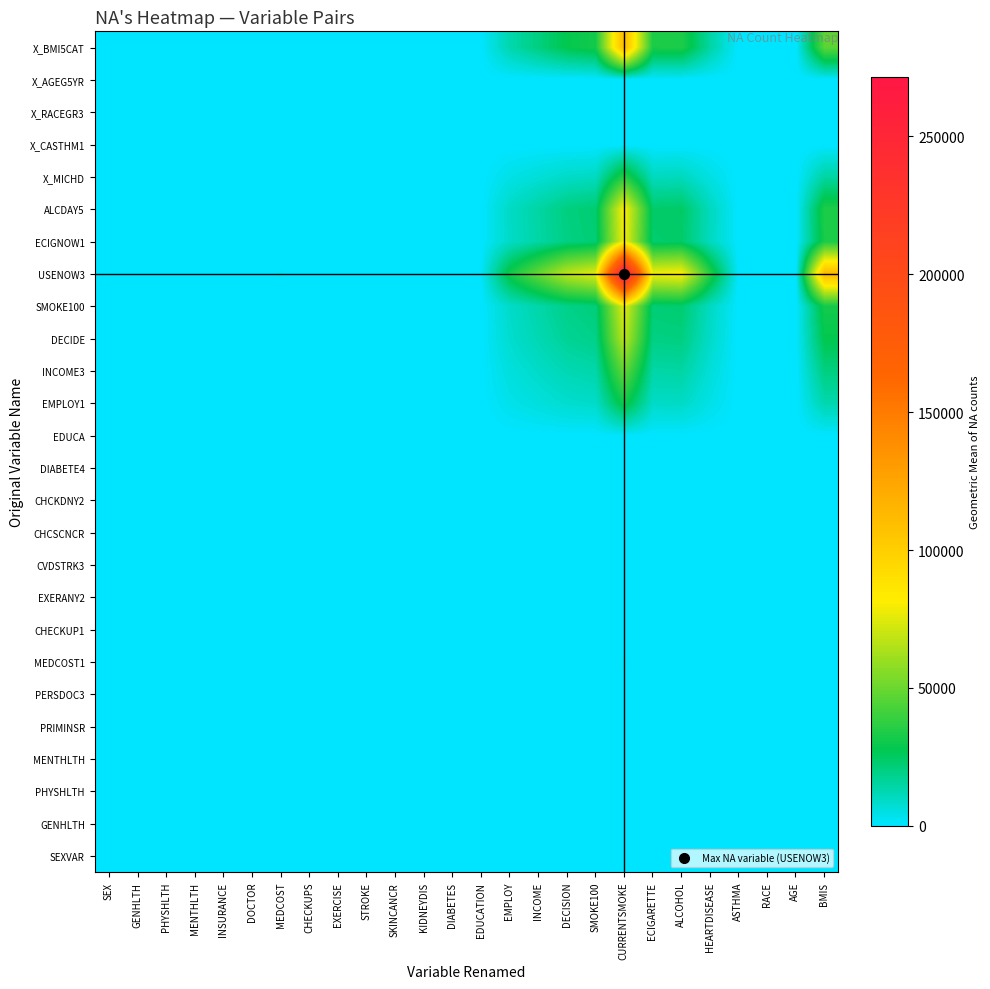

Reading right to left, list all the values displayed in this chart.

SEXVAR: BMIS=0.0	AGE=0.0	RACE=0.0	ASTHMA=0.0	HEARTDISEASE=0.0	ALCOHOL=0.0	ECIGARETTE=0.0	CURRENTSMOKE=0.0	SMOKE100=0.0	DECISION=0.0	INCOME=0.0	EMPLOY=0.0	EDUCATION=0.0	DIABETES=0.0	KIDNEYDIS=0.0	SKINCANCR=0.0	STROKE=0.0	EXERCISE=0.0	CHECKUPS=0.0	MEDCOST=0.0	DOCTOR=0.0	INSURANCE=0.0	MENTHLTH=0.0	PHYSHLTH=0.0	GENHLTH=0.0	SEX=0.0
GENHLTH: BMIS=432.9	AGE=0.0	RACE=0.0	ASTHMA=0.0	HEARTDISEASE=136.2	ALCOHOL=313.0	ECIGARETTE=303.5	CURRENTSMOKE=1041.6	SMOKE100=291.4	DECISION=259.6	INCOME=188.1	EMPLOY=119.8	EDUCATION=4.5	DIABETES=3.5	KIDNEYDIS=3.5	SKINCANCR=2.8	STROKE=2.8	EXERCISE=2.8	CHECKUPS=2.8	MEDCOST=4.5	DOCTOR=2.8	INSURANCE=3.5	MENTHLTH=2.8	PHYSHLTH=3.5	GENHLTH=4.0	SEX=0.0
PHYSHLTH: BMIS=374.9	AGE=0.0	RACE=0.0	ASTHMA=0.0	HEARTDISEASE=117.9	ALCOHOL=271.0	ECIGARETTE=262.8	CURRENTSMOKE=902.1	SMOKE100=252.4	DECISION=224.8	INCOME=162.9	EMPLOY=103.7	EDUCATION=3.9	DIABETES=3.0	KIDNEYDIS=3.0	SKINCANCR=2.4	STROKE=2.4	EXERCISE=2.4	CHECKUPS=2.4	MEDCOST=3.9	DOCTOR=2.4	INSURANCE=3.0	MENTHLTH=2.4	PHYSHLTH=3.0	GENHLTH=3.5	SEX=0.0
MENTHLTH: BMIS=306.1	AGE=0.0	RACE=0.0	ASTHMA=0.0	HEARTDISEASE=96.3	ALCOHOL=221.3	ECIGARETTE=214.6	CURRENTSMOKE=736.5	SMOKE100=206.1	DECISION=183.5	INCOME=133.0	EMPLOY=84.7	EDUCATION=3.2	DIABETES=2.4	KIDNEYDIS=2.4	SKINCANCR=2.0	STROKE=2.0	EXERCISE=2.0	CHECKUPS=2.0	MEDCOST=3.2	DOCTOR=2.0	INSURANCE=2.4	MENTHLTH=2.0	PHYSHLTH=2.4	GENHLTH=2.8	SEX=0.0
PRIMINSR: BMIS=374.9	AGE=0.0	RACE=0.0	ASTHMA=0.0	HEARTDISEASE=117.9	ALCOHOL=271.0	ECIGARETTE=262.8	CURRENTSMOKE=902.1	SMOKE100=252.4	DECISION=224.8	INCOME=162.9	EMPLOY=103.7	EDUCATION=3.9	DIABETES=3.0	KIDNEYDIS=3.0	SKINCANCR=2.4	STROKE=2.4	EXERCISE=2.4	CHECKUPS=2.4	MEDCOST=3.9	DOCTOR=2.4	INSURANCE=3.0	MENTHLTH=2.4	PHYSHLTH=3.0	GENHLTH=3.5	SEX=0.0
PERSDOC3: BMIS=306.1	AGE=0.0	RACE=0.0	ASTHMA=0.0	HEARTDISEASE=96.3	ALCOHOL=221.3	ECIGARETTE=214.6	CURRENTSMOKE=736.5	SMOKE100=206.1	DECISION=183.5	INCOME=133.0	EMPLOY=84.7	EDUCATION=3.2	DIABETES=2.4	KIDNEYDIS=2.4	SKINCANCR=2.0	STROKE=2.0	EXERCISE=2.0	CHECKUPS=2.0	MEDCOST=3.2	DOCTOR=2.0	INSURANCE=2.4	MENTHLTH=2.0	PHYSHLTH=2.4	GENHLTH=2.8	SEX=0.0
MEDCOST1: BMIS=484.0	AGE=0.0	RACE=0.0	ASTHMA=0.0	HEARTDISEASE=152.2	ALCOHOL=349.9	ECIGARETTE=339.3	CURRENTSMOKE=1164.6	SMOKE100=325.8	DECISION=290.2	INCOME=210.3	EMPLOY=133.9	EDUCATION=5.0	DIABETES=3.9	KIDNEYDIS=3.9	SKINCANCR=3.2	STROKE=3.2	EXERCISE=3.2	CHECKUPS=3.2	MEDCOST=5.0	DOCTOR=3.2	INSURANCE=3.9	MENTHLTH=3.2	PHYSHLTH=3.9	GENHLTH=4.5	SEX=0.0
CHECKUP1: BMIS=306.1	AGE=0.0	RACE=0.0	ASTHMA=0.0	HEARTDISEASE=96.3	ALCOHOL=221.3	ECIGARETTE=214.6	CURRENTSMOKE=736.5	SMOKE100=206.1	DECISION=183.5	INCOME=133.0	EMPLOY=84.7	EDUCATION=3.2	DIABETES=2.4	KIDNEYDIS=2.4	SKINCANCR=2.0	STROKE=2.0	EXERCISE=2.0	CHECKUPS=2.0	MEDCOST=3.2	DOCTOR=2.0	INSURANCE=2.4	MENTHLTH=2.0	PHYSHLTH=2.4	GENHLTH=2.8	SEX=0.0
EXERANY2: BMIS=306.1	AGE=0.0	RACE=0.0	ASTHMA=0.0	HEARTDISEASE=96.3	ALCOHOL=221.3	ECIGARETTE=214.6	CURRENTSMOKE=736.5	SMOKE100=206.1	DECISION=183.5	INCOME=133.0	EMPLOY=84.7	EDUCATION=3.2	DIABETES=2.4	KIDNEYDIS=2.4	SKINCANCR=2.0	STROKE=2.0	EXERCISE=2.0	CHECKUPS=2.0	MEDCOST=3.2	DOCTOR=2.0	INSURANCE=2.4	MENTHLTH=2.0	PHYSHLTH=2.4	GENHLTH=2.8	SEX=0.0
CVDSTRK3: BMIS=306.1	AGE=0.0	RACE=0.0	ASTHMA=0.0	HEARTDISEASE=96.3	ALCOHOL=221.3	ECIGARETTE=214.6	CURRENTSMOKE=736.5	SMOKE100=206.1	DECISION=183.5	INCOME=133.0	EMPLOY=84.7	EDUCATION=3.2	DIABETES=2.4	KIDNEYDIS=2.4	SKINCANCR=2.0	STROKE=2.0	EXERCISE=2.0	CHECKUPS=2.0	MEDCOST=3.2	DOCTOR=2.0	INSURANCE=2.4	MENTHLTH=2.0	PHYSHLTH=2.4	GENHLTH=2.8	SEX=0.0
CHCSCNCR: BMIS=306.1	AGE=0.0	RACE=0.0	ASTHMA=0.0	HEARTDISEASE=96.3	ALCOHOL=221.3	ECIGARETTE=214.6	CURRENTSMOKE=736.5	SMOKE100=206.1	DECISION=183.5	INCOME=133.0	EMPLOY=84.7	EDUCATION=3.2	DIABETES=2.4	KIDNEYDIS=2.4	SKINCANCR=2.0	STROKE=2.0	EXERCISE=2.0	CHECKUPS=2.0	MEDCOST=3.2	DOCTOR=2.0	INSURANCE=2.4	MENTHLTH=2.0	PHYSHLTH=2.4	GENHLTH=2.8	SEX=0.0
CHCKDNY2: BMIS=374.9	AGE=0.0	RACE=0.0	ASTHMA=0.0	HEARTDISEASE=117.9	ALCOHOL=271.0	ECIGARETTE=262.8	CURRENTSMOKE=902.1	SMOKE100=252.4	DECISION=224.8	INCOME=162.9	EMPLOY=103.7	EDUCATION=3.9	DIABETES=3.0	KIDNEYDIS=3.0	SKINCANCR=2.4	STROKE=2.4	EXERCISE=2.4	CHECKUPS=2.4	MEDCOST=3.9	DOCTOR=2.4	INSURANCE=3.0	MENTHLTH=2.4	PHYSHLTH=3.0	GENHLTH=3.5	SEX=0.0
DIABETE4: BMIS=374.9	AGE=0.0	RACE=0.0	ASTHMA=0.0	HEARTDISEASE=117.9	ALCOHOL=271.0	ECIGARETTE=262.8	CURRENTSMOKE=902.1	SMOKE100=252.4	DECISION=224.8	INCOME=162.9	EMPLOY=103.7	EDUCATION=3.9	DIABETES=3.0	KIDNEYDIS=3.0	SKINCANCR=2.4	STROKE=2.4	EXERCISE=2.4	CHECKUPS=2.4	MEDCOST=3.9	DOCTOR=2.4	INSURANCE=3.0	MENTHLTH=2.4	PHYSHLTH=3.0	GENHLTH=3.5	SEX=0.0
EDUCA: BMIS=484.0	AGE=0.0	RACE=0.0	ASTHMA=0.0	HEARTDISEASE=152.2	ALCOHOL=349.9	ECIGARETTE=339.3	CURRENTSMOKE=1164.6	SMOKE100=325.8	DECISION=290.2	INCOME=210.3	EMPLOY=133.9	EDUCATION=5.0	DIABETES=3.9	KIDNEYDIS=3.9	SKINCANCR=3.2	STROKE=3.2	EXERCISE=3.2	CHECKUPS=3.2	MEDCOST=5.0	DOCTOR=3.2	INSURANCE=3.9	MENTHLTH=3.2	PHYSHLTH=3.9	GENHLTH=4.5	SEX=0.0
EMPLOY1: BMIS=12965.5	AGE=0.0	RACE=0.0	ASTHMA=0.0	HEARTDISEASE=4078.0	ALCOHOL=9373.3	ECIGARETTE=9089.2	CURRENTSMOKE=31196.3	SMOKE100=8728.1	DECISION=7773.8	INCOME=5634.1	EMPLOY=3588.0	EDUCATION=133.9	DIABETES=103.7	KIDNEYDIS=103.7	SKINCANCR=84.7	STROKE=84.7	EXERCISE=84.7	CHECKUPS=84.7	MEDCOST=133.9	DOCTOR=84.7	INSURANCE=103.7	MENTHLTH=84.7	PHYSHLTH=103.7	GENHLTH=119.8	SEX=0.0
INCOME3: BMIS=20359.3	AGE=0.0	RACE=0.0	ASTHMA=0.0	HEARTDISEASE=6403.6	ALCOHOL=14718.6	ECIGARETTE=14272.4	CURRENTSMOKE=48986.3	SMOKE100=13705.5	DECISION=12207.0	INCOME=8847.0	EMPLOY=5634.1	EDUCATION=210.3	DIABETES=162.9	KIDNEYDIS=162.9	SKINCANCR=133.0	STROKE=133.0	EXERCISE=133.0	CHECKUPS=133.0	MEDCOST=210.3	DOCTOR=133.0	INSURANCE=162.9	MENTHLTH=133.0	PHYSHLTH=162.9	GENHLTH=188.1	SEX=0.0
DECIDE: BMIS=28091.4	AGE=0.0	RACE=0.0	ASTHMA=0.0	HEARTDISEASE=8835.6	ALCOHOL=20308.5	ECIGARETTE=19692.9	CURRENTSMOKE=67590.6	SMOKE100=18910.6	DECISION=16843.0	INCOME=12207.0	EMPLOY=7773.8	EDUCATION=290.2	DIABETES=224.8	KIDNEYDIS=224.8	SKINCANCR=183.5	STROKE=183.5	EXERCISE=183.5	CHECKUPS=183.5	MEDCOST=290.2	DOCTOR=183.5	INSURANCE=224.8	MENTHLTH=183.5	PHYSHLTH=224.8	GENHLTH=259.6	SEX=0.0
SMOKE100: BMIS=31539.8	AGE=0.0	RACE=0.0	ASTHMA=0.0	HEARTDISEASE=9920.2	ALCOHOL=22801.5	ECIGARETTE=22110.3	CURRENTSMOKE=75887.9	SMOKE100=21232.0	DECISION=18910.6	INCOME=13705.5	EMPLOY=8728.1	EDUCATION=325.8	DIABETES=252.4	KIDNEYDIS=252.4	SKINCANCR=206.1	STROKE=206.1	EXERCISE=206.1	CHECKUPS=206.1	MEDCOST=325.8	DOCTOR=206.1	INSURANCE=252.4	MENTHLTH=206.1	PHYSHLTH=252.4	GENHLTH=291.4	SEX=0.0
USENOW3: BMIS=112730.4	AGE=0.0	RACE=0.0	ASTHMA=0.0	HEARTDISEASE=35457.0	ALCOHOL=81497.6	ECIGARETTE=79027.2	CURRENTSMOKE=271240.0	SMOKE100=75887.9	DECISION=67590.6	INCOME=48986.3	EMPLOY=31196.3	EDUCATION=1164.6	DIABETES=902.1	KIDNEYDIS=902.1	SKINCANCR=736.5	STROKE=736.5	EXERCISE=736.5	CHECKUPS=736.5	MEDCOST=1164.6	DOCTOR=736.5	INSURANCE=902.1	MENTHLTH=736.5	PHYSHLTH=902.1	GENHLTH=1041.6	SEX=0.0
ECIGNOW1: BMIS=32844.6	AGE=0.0	RACE=0.0	ASTHMA=0.0	HEARTDISEASE=10330.6	ALCOHOL=23744.8	ECIGARETTE=23025.0	CURRENTSMOKE=79027.2	SMOKE100=22110.3	DECISION=19692.9	INCOME=14272.4	EMPLOY=9089.2	EDUCATION=339.3	DIABETES=262.8	KIDNEYDIS=262.8	SKINCANCR=214.6	STROKE=214.6	EXERCISE=214.6	CHECKUPS=214.6	MEDCOST=339.3	DOCTOR=214.6	INSURANCE=262.8	MENTHLTH=214.6	PHYSHLTH=262.8	GENHLTH=303.5	SEX=0.0
ALCDAY5: BMIS=33871.3	AGE=0.0	RACE=0.0	ASTHMA=0.0	HEARTDISEASE=10653.5	ALCOHOL=24487.0	ECIGARETTE=23744.8	CURRENTSMOKE=81497.6	SMOKE100=22801.5	DECISION=20308.5	INCOME=14718.6	EMPLOY=9373.3	EDUCATION=349.9	DIABETES=271.0	KIDNEYDIS=271.0	SKINCANCR=221.3	STROKE=221.3	EXERCISE=221.3	CHECKUPS=221.3	MEDCOST=349.9	DOCTOR=221.3	INSURANCE=271.0	MENTHLTH=221.3	PHYSHLTH=271.0	GENHLTH=313.0	SEX=0.0
X_MICHD: BMIS=14736.3	AGE=0.0	RACE=0.0	ASTHMA=0.0	HEARTDISEASE=4635.0	ALCOHOL=10653.5	ECIGARETTE=10330.6	CURRENTSMOKE=35457.0	SMOKE100=9920.2	DECISION=8835.6	INCOME=6403.6	EMPLOY=4078.0	EDUCATION=152.2	DIABETES=117.9	KIDNEYDIS=117.9	SKINCANCR=96.3	STROKE=96.3	EXERCISE=96.3	CHECKUPS=96.3	MEDCOST=152.2	DOCTOR=96.3	INSURANCE=117.9	MENTHLTH=96.3	PHYSHLTH=117.9	GENHLTH=136.2	SEX=0.0
X_CASTHM1: BMIS=0.0	AGE=0.0	RACE=0.0	ASTHMA=0.0	HEARTDISEASE=0.0	ALCOHOL=0.0	ECIGARETTE=0.0	CURRENTSMOKE=0.0	SMOKE100=0.0	DECISION=0.0	INCOME=0.0	EMPLOY=0.0	EDUCATION=0.0	DIABETES=0.0	KIDNEYDIS=0.0	SKINCANCR=0.0	STROKE=0.0	EXERCISE=0.0	CHECKUPS=0.0	MEDCOST=0.0	DOCTOR=0.0	INSURANCE=0.0	MENTHLTH=0.0	PHYSHLTH=0.0	GENHLTH=0.0	SEX=0.0
X_RACEGR3: BMIS=0.0	AGE=0.0	RACE=0.0	ASTHMA=0.0	HEARTDISEASE=0.0	ALCOHOL=0.0	ECIGARETTE=0.0	CURRENTSMOKE=0.0	SMOKE100=0.0	DECISION=0.0	INCOME=0.0	EMPLOY=0.0	EDUCATION=0.0	DIABETES=0.0	KIDNEYDIS=0.0	SKINCANCR=0.0	STROKE=0.0	EXERCISE=0.0	CHECKUPS=0.0	MEDCOST=0.0	DOCTOR=0.0	INSURANCE=0.0	MENTHLTH=0.0	PHYSHLTH=0.0	GENHLTH=0.0	SEX=0.0
X_AGEG5YR: BMIS=0.0	AGE=0.0	RACE=0.0	ASTHMA=0.0	HEARTDISEASE=0.0	ALCOHOL=0.0	ECIGARETTE=0.0	CURRENTSMOKE=0.0	SMOKE100=0.0	DECISION=0.0	INCOME=0.0	EMPLOY=0.0	EDUCATION=0.0	DIABETES=0.0	KIDNEYDIS=0.0	SKINCANCR=0.0	STROKE=0.0	EXERCISE=0.0	CHECKUPS=0.0	MEDCOST=0.0	DOCTOR=0.0	INSURANCE=0.0	MENTHLTH=0.0	PHYSHLTH=0.0	GENHLTH=0.0	SEX=0.0
X_BMI5CAT: BMIS=46852.0	AGE=0.0	RACE=0.0	ASTHMA=0.0	HEARTDISEASE=14736.3	ALCOHOL=33871.3	ECIGARETTE=32844.6	CURRENTSMOKE=112730.4	SMOKE100=31539.8	DECISION=28091.4	INCOME=20359.3	EMPLOY=12965.5	EDUCATION=484.0	DIABETES=374.9	KIDNEYDIS=374.9	SKINCANCR=306.1	STROKE=306.1	EXERCISE=306.1	CHECKUPS=306.1	MEDCOST=484.0	DOCTOR=306.1	INSURANCE=374.9	MENTHLTH=306.1	PHYSHLTH=374.9	GENHLTH=432.9	SEX=0.0